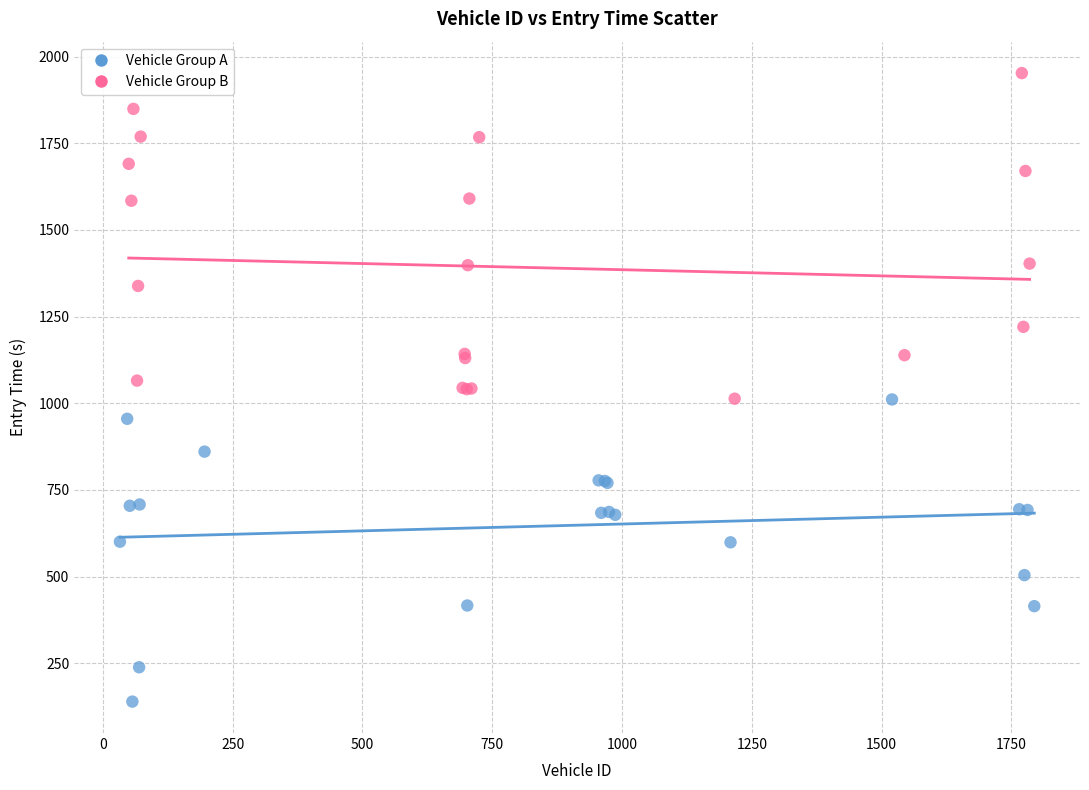

Which series has the widest spread of Y values?

Vehicle Group B